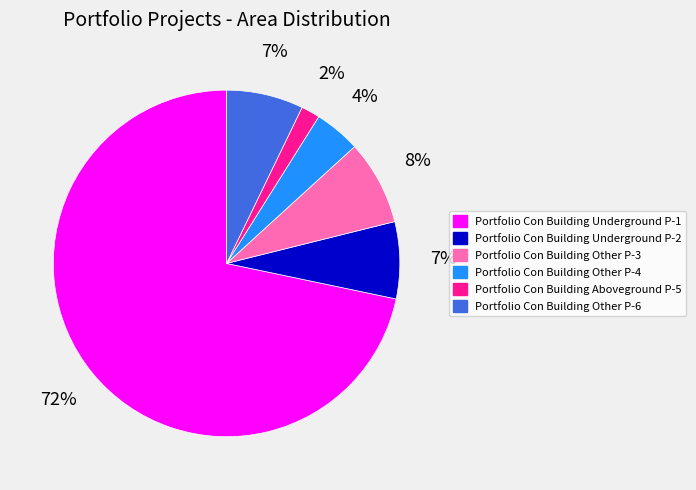

How many segments does this pie chart have?

6